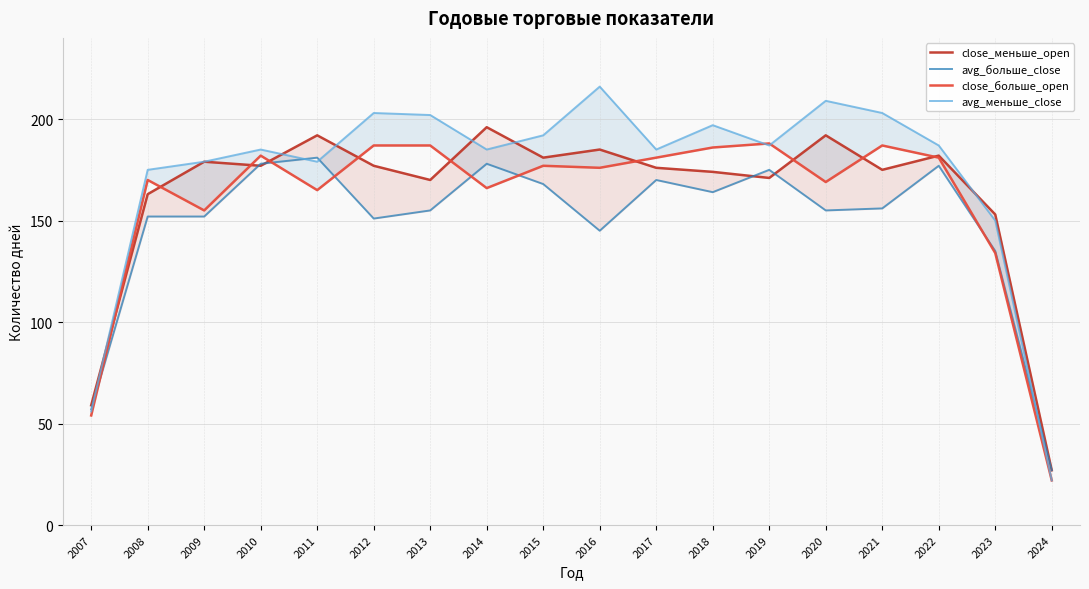

Between which two adjacent categories do close_больше_open and close_меньше_open first intersect?

2007 and 2008